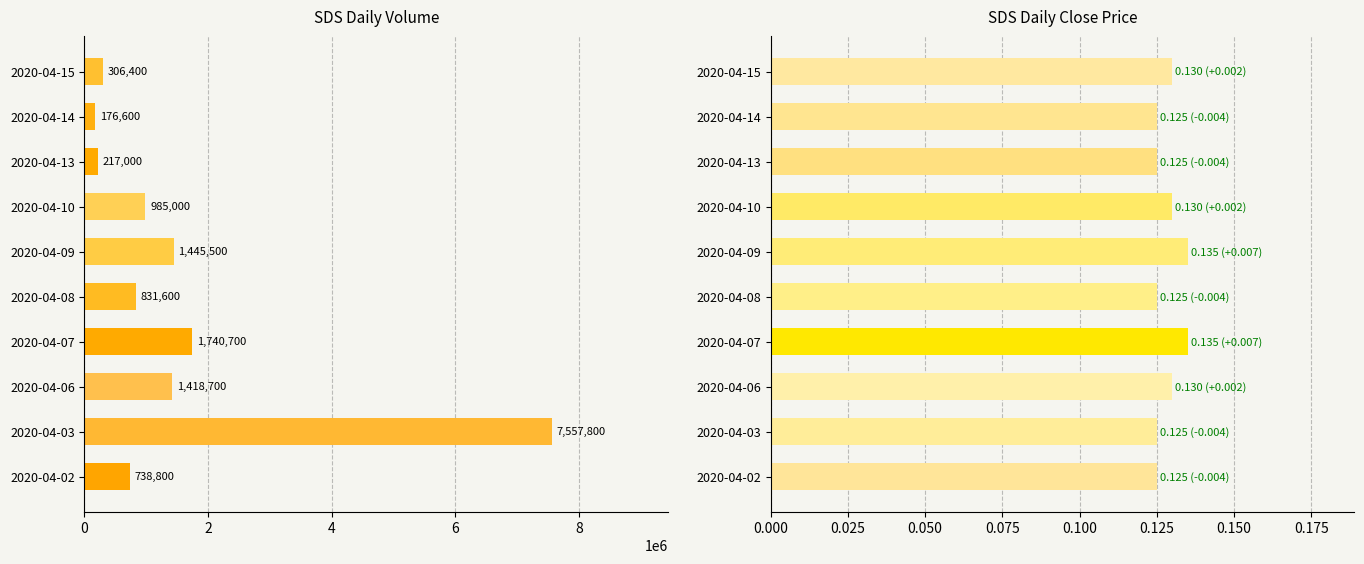

What is the difference between the maximum and minimum values in the vol series?

7381200.0